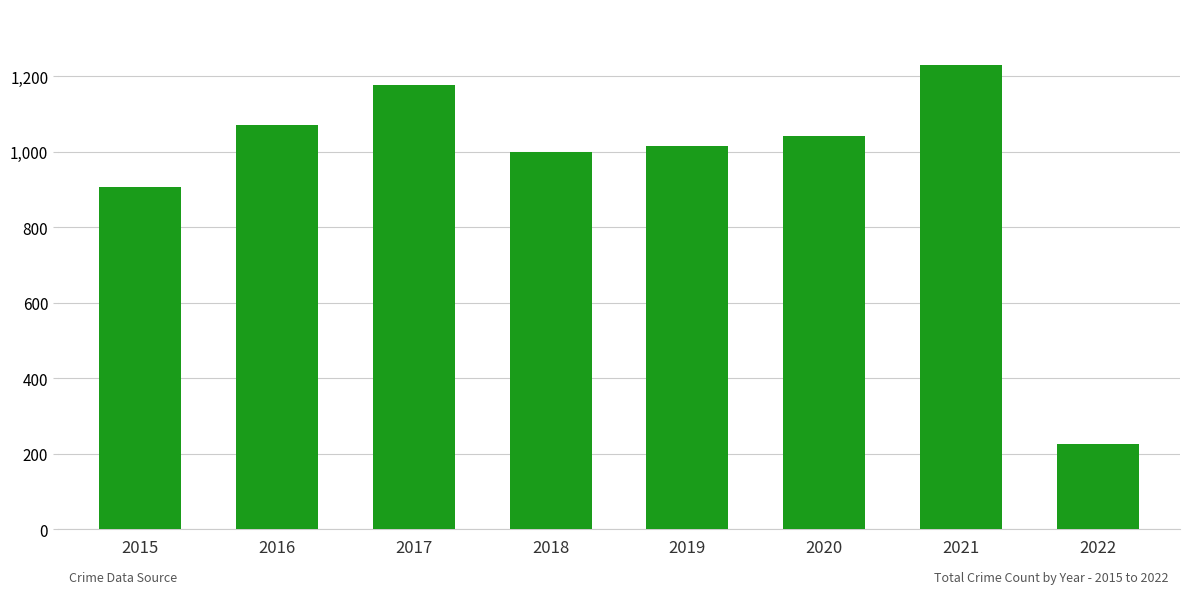

The chart shows a value of 407 at 2022. True or false?

False